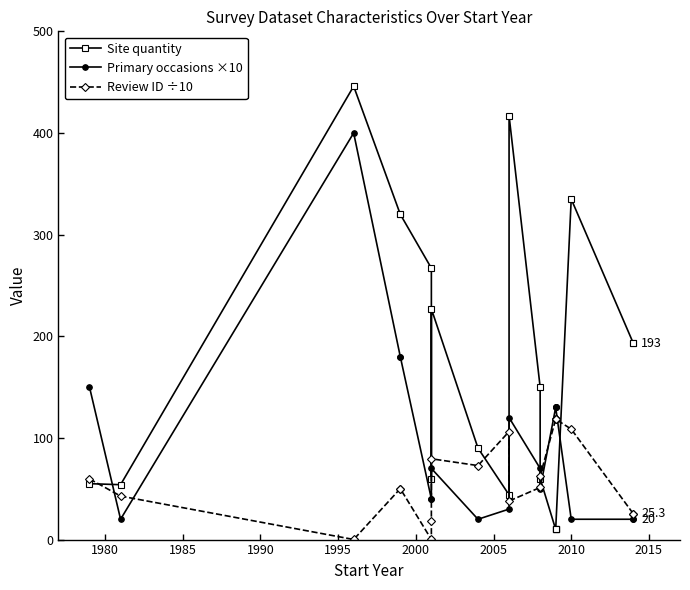

The value of Site quantity at 14 is 15.5. True or false?

False